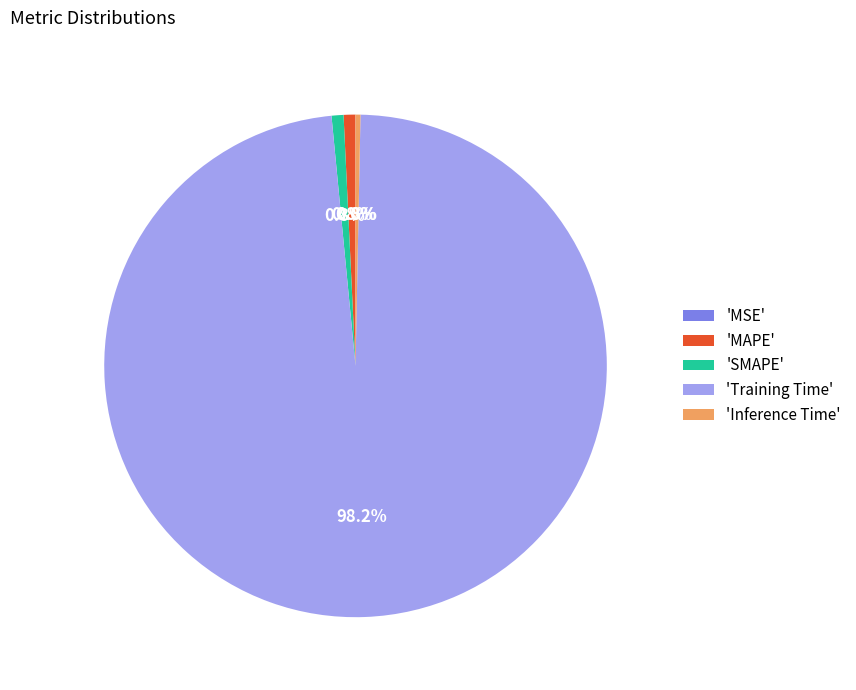

Is the sum of 'MAPE' and 'Inference Time' greater than half?

No